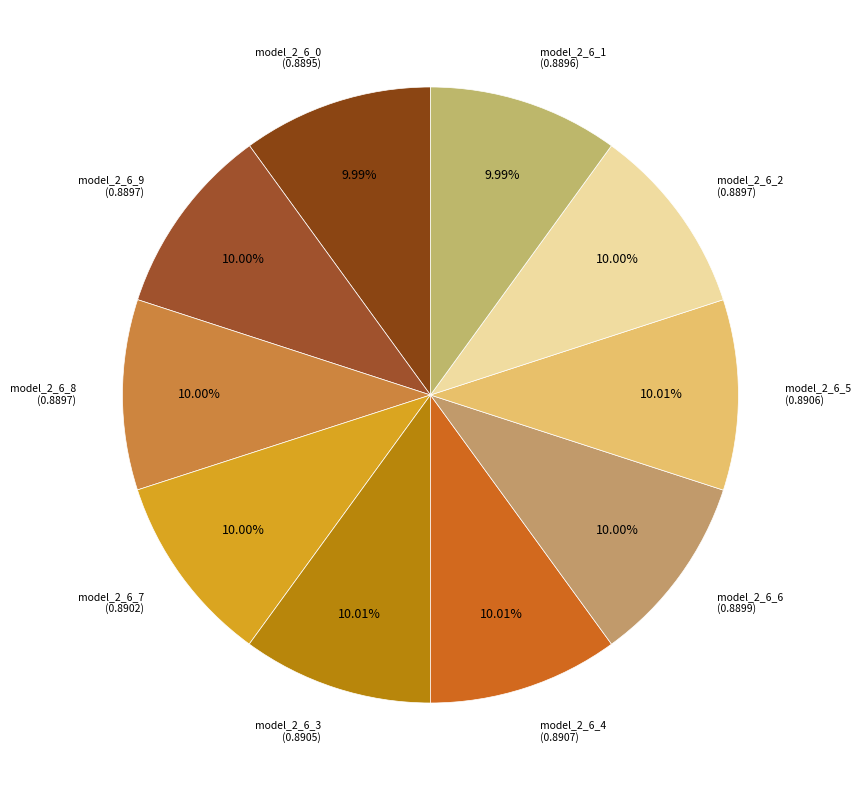

How many segments does this pie chart have?

10